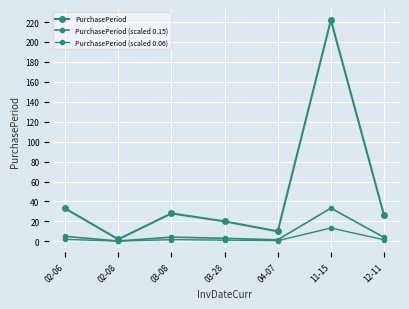

Count the number of categories in the chart.

7